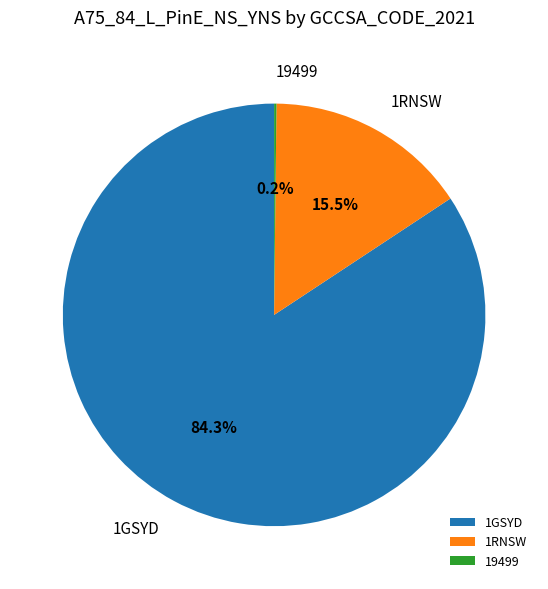

Combined, what portion of the pie is 1RNSW and 1GSYD?

99.8%